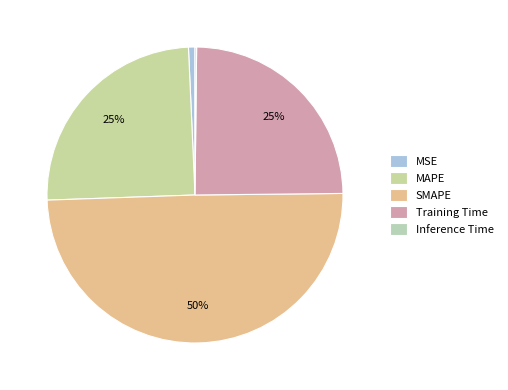

Is the sum of MAPE and Inference Time greater than half?

No